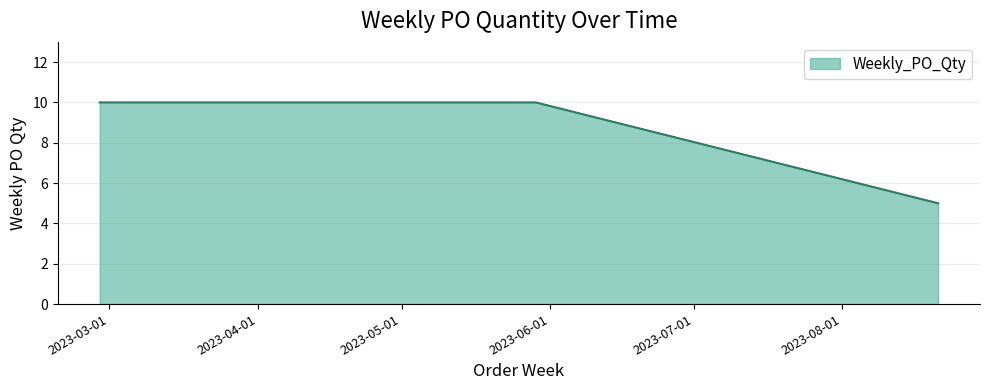

What is the sum of all values?

65